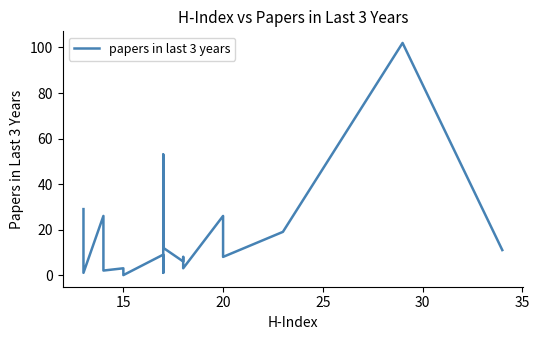

Reading left to right, transcribe all the data shown in this chart.

29	8	1	26	2	3	0	9	1	21	53	12	6	8	3	26	8	19	102	11